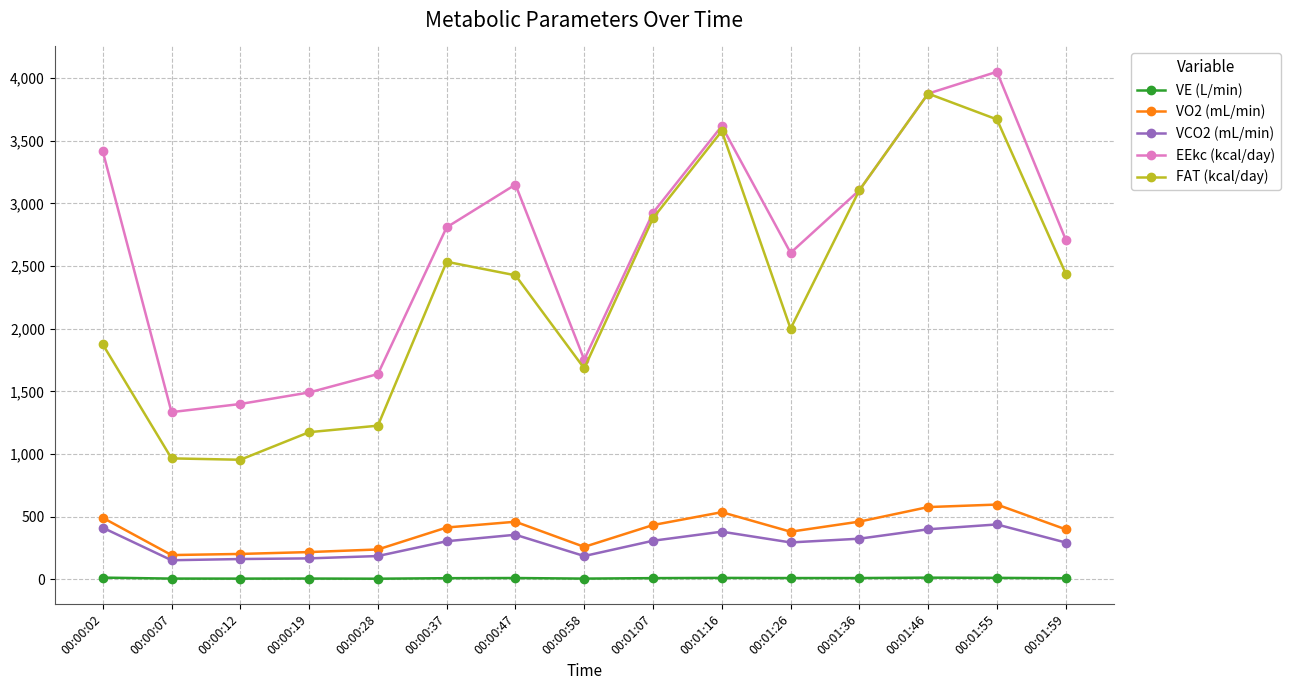

How many data points in VCO2 (mL/min) are less than 304?

7